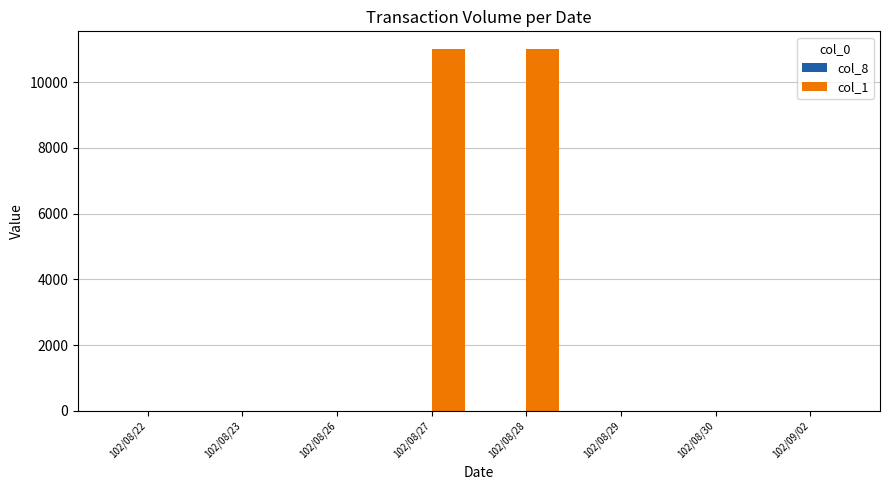

The col_1 series shows 5782 at 102/08/29. True or false?

False